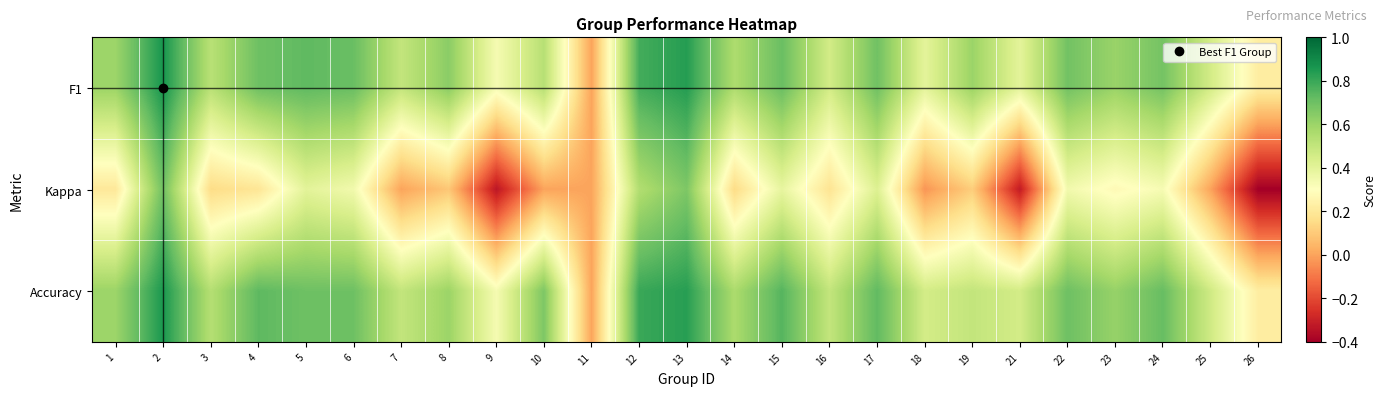

Count the number of data series in this chart.

3